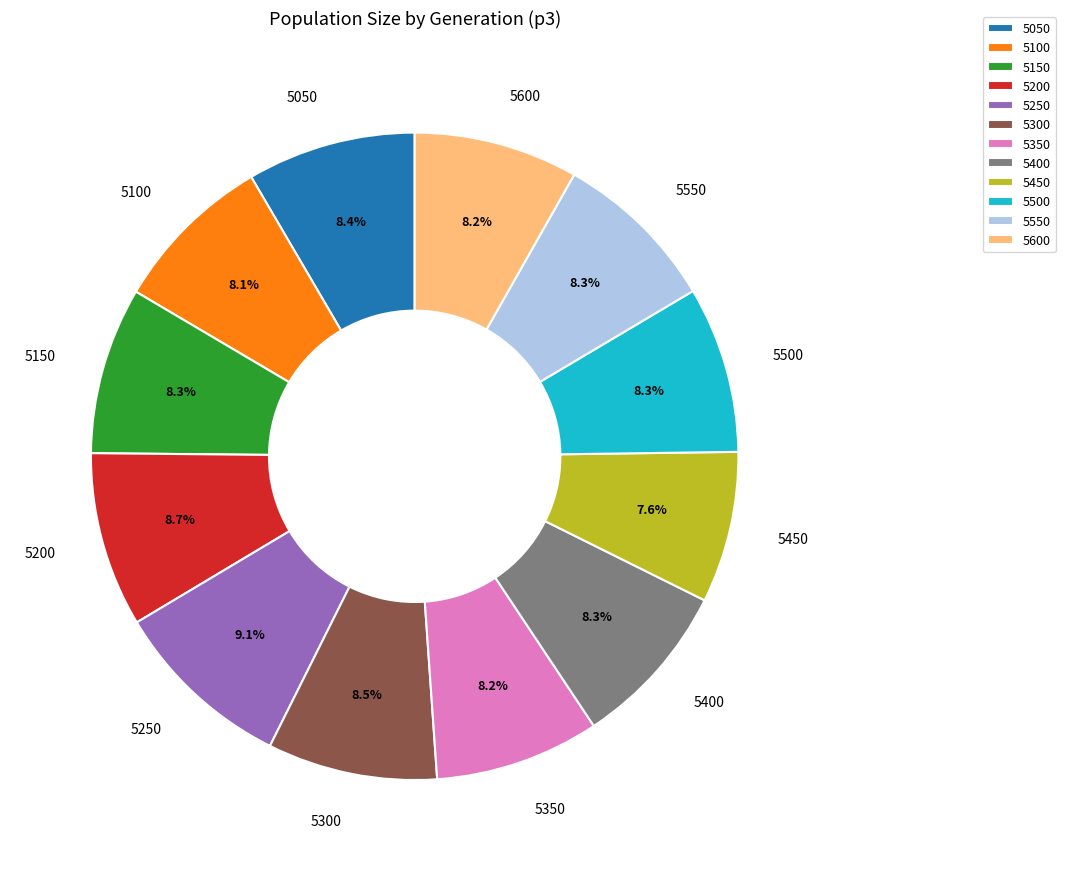

Which category has the smallest portion of the pie?

5450